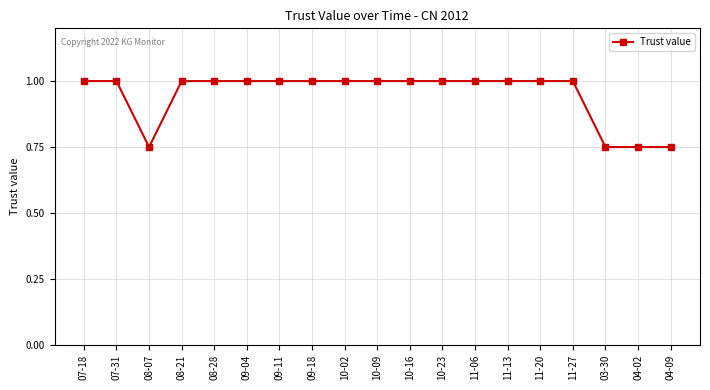

Is this an area chart (filled region under the line)?

No